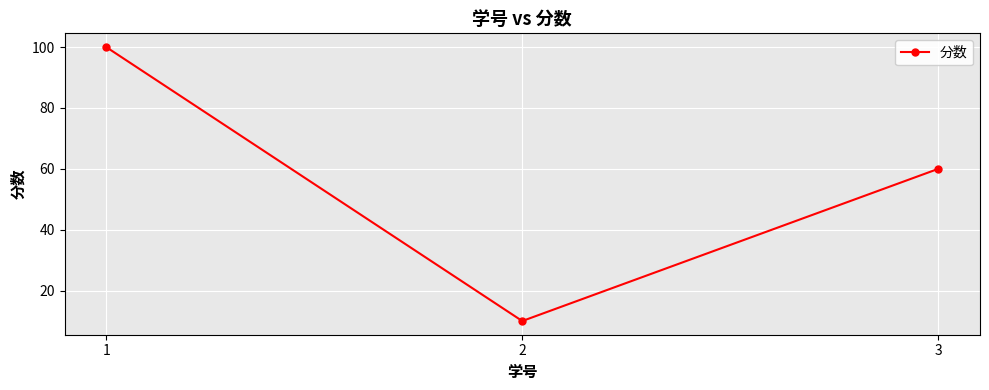

Read the value at 1.

100